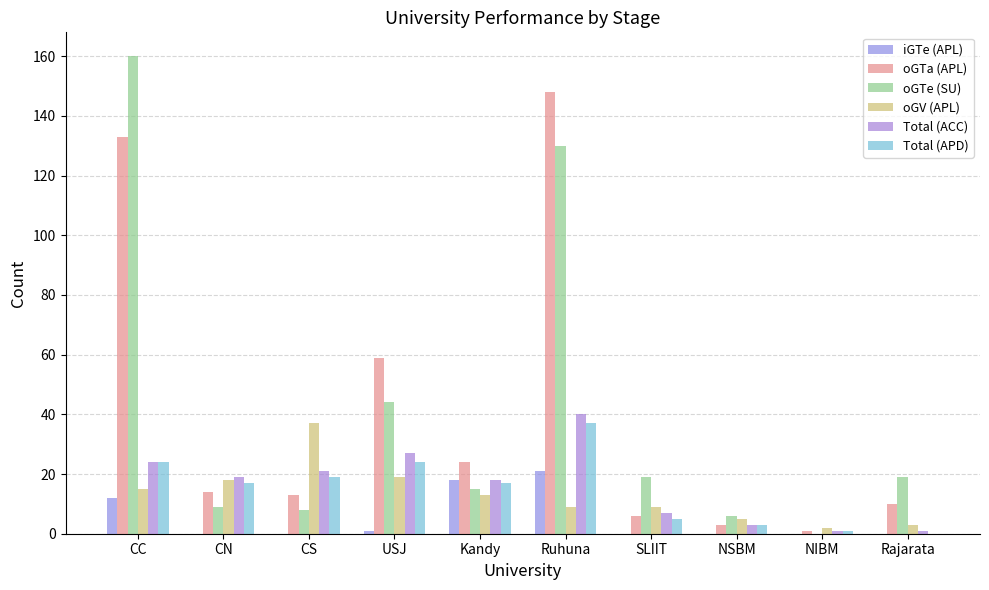

Reading left to right, extract all data points from this chart.

iGTe (APL): CC=12	CN=0	CS=0	USJ=1	Kandy=18	Ruhuna=21	SLIIT=0	NSBM=0	NIBM=0	Rajarata=0
oGTa (APL): CC=133	CN=14	CS=13	USJ=59	Kandy=24	Ruhuna=148	SLIIT=6	NSBM=3	NIBM=1	Rajarata=10
oGTe (SU): CC=160	CN=9	CS=8	USJ=44	Kandy=15	Ruhuna=130	SLIIT=19	NSBM=6	NIBM=0	Rajarata=19
oGV (APL): CC=15	CN=18	CS=37	USJ=19	Kandy=13	Ruhuna=9	SLIIT=9	NSBM=5	NIBM=2	Rajarata=3
Total (ACC): CC=24	CN=19	CS=21	USJ=27	Kandy=18	Ruhuna=40	SLIIT=7	NSBM=3	NIBM=1	Rajarata=1
Total (APD): CC=24	CN=17	CS=19	USJ=24	Kandy=17	Ruhuna=37	SLIIT=5	NSBM=3	NIBM=1	Rajarata=0